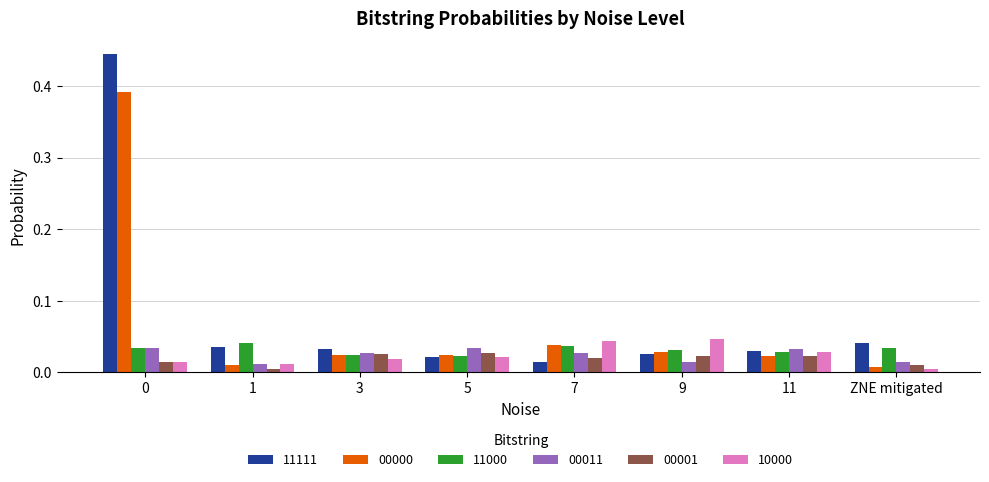

Is it true that 10000 equals 0.1 at 9?

False